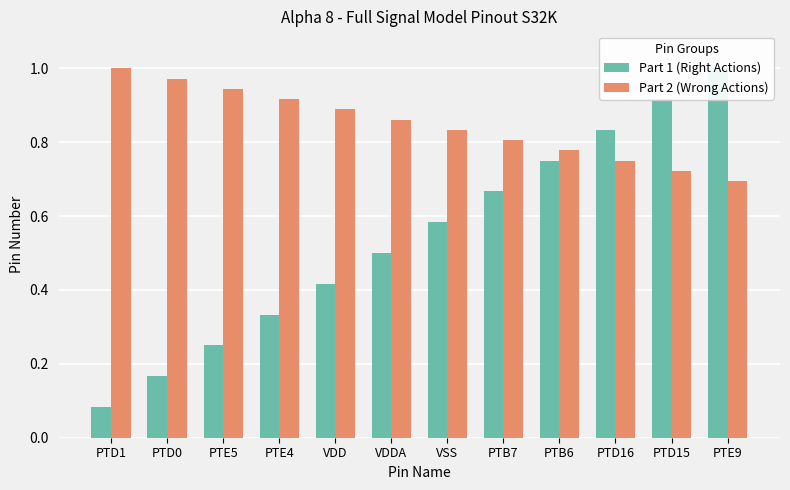

Which series has the widest spread of values?

Part 1 (Right Actions)